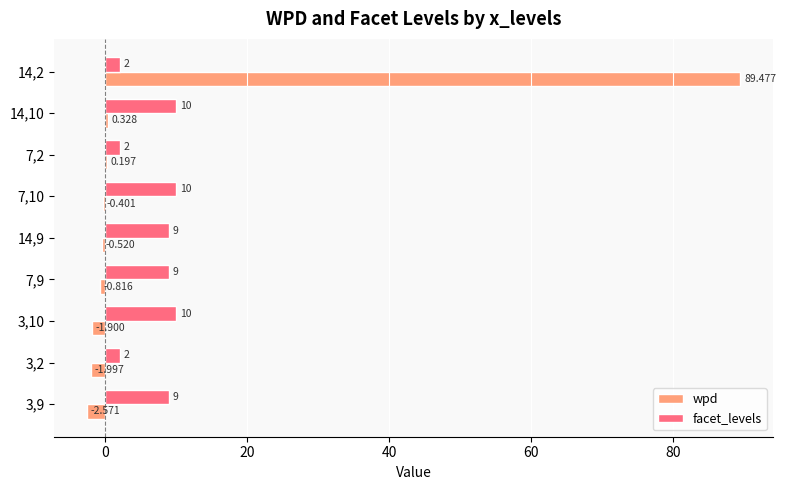

Is the value of wpd at 14,2 greater than the value of facet_levels at 3,2?

Yes